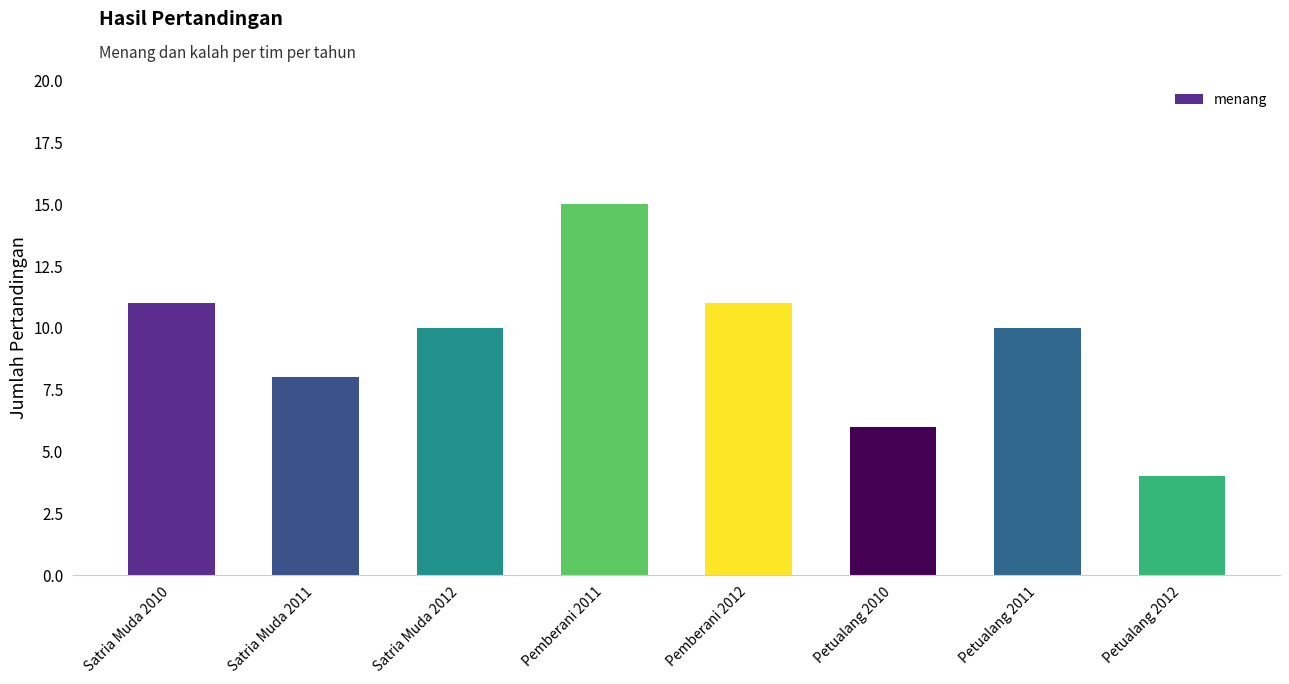

Which category has the lowest value across all series?

Petualang 2012